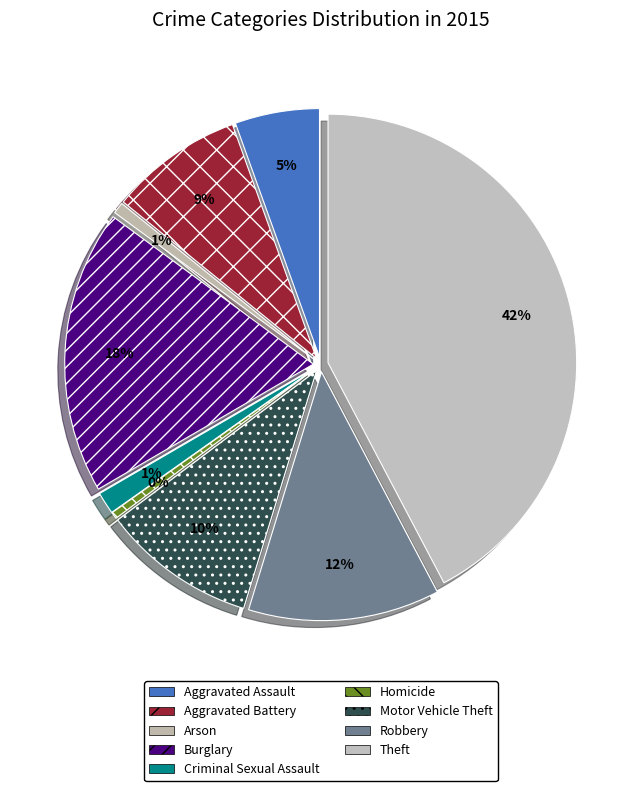

How many segments does this pie chart have?

9